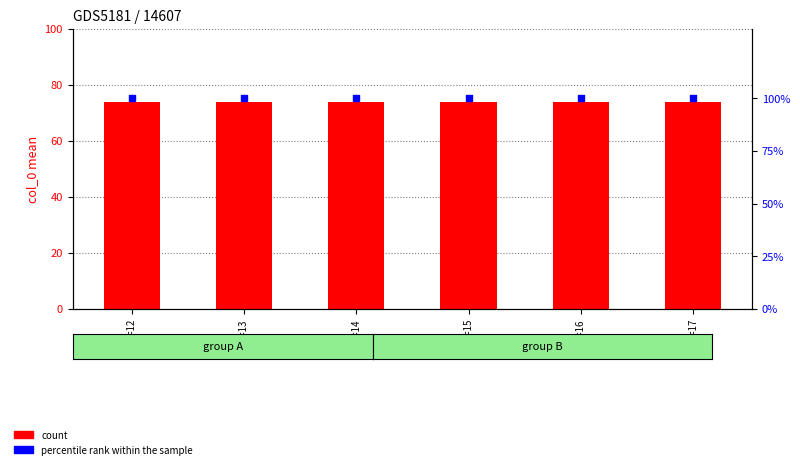

What are all the series names shown in the legend?

count, percentile rank within the sample